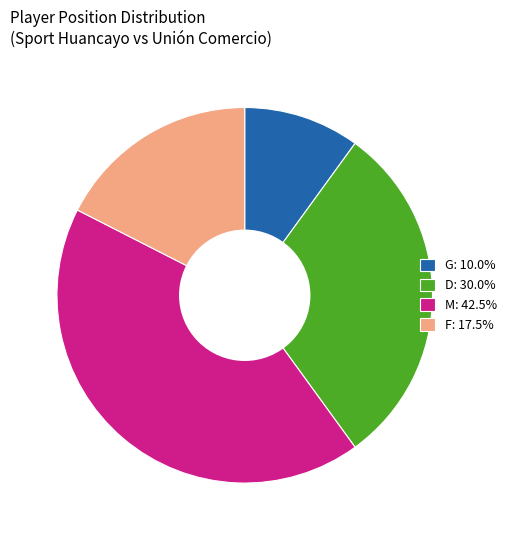

Is there any slice that represents more than half of the pie?

No